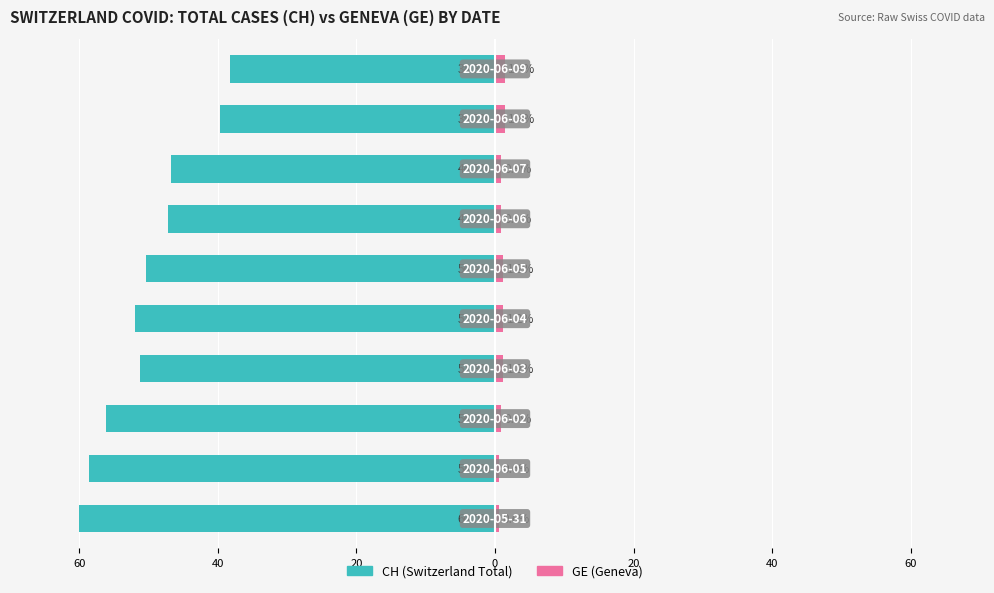

What is the difference between the second highest and minimum values in the GE (Geneva) series?

0.8